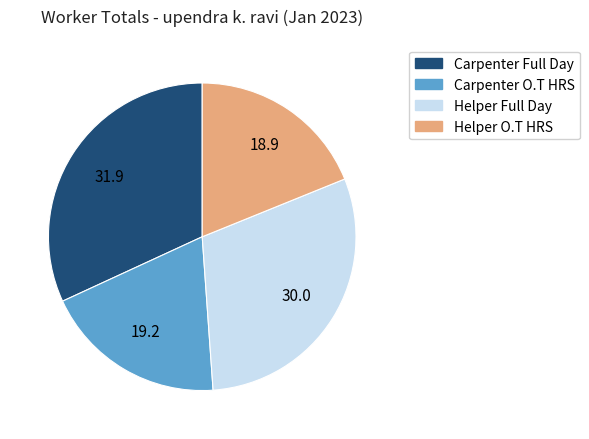

Is there a majority slice in this chart?

No